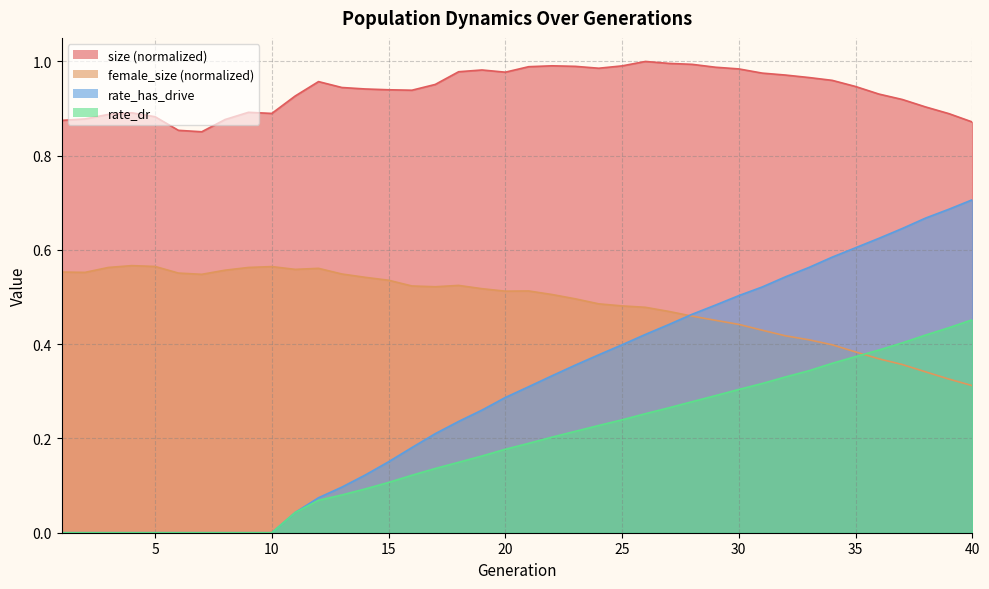

Does the chart have visible grid lines?

Yes